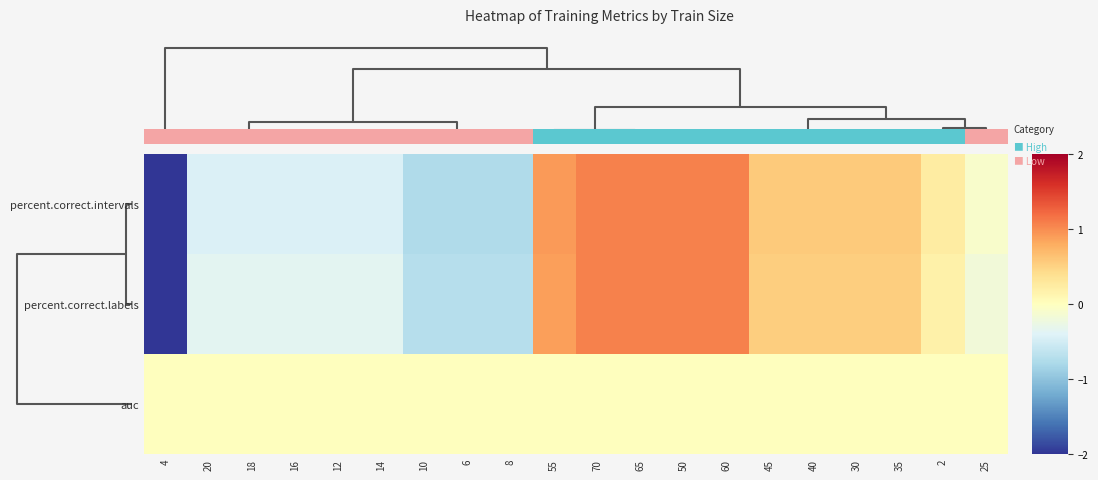

Reading left to right, transcribe all the data shown in this chart.

percent.correct.intervals: 4=-3.3	20=-0.4	18=-0.4	16=-0.4	12=-0.4	14=-0.4	10=-0.8	6=-0.8	8=-0.8	55=0.9	70=1.1	65=1.1	50=1.1	60=1.1	45=0.6	40=0.6	30=0.6	35=0.6	2=0.2	25=-0.1
percent.correct.labels: 4=-3.4	20=-0.4	18=-0.4	16=-0.4	12=-0.4	14=-0.4	10=-0.7	6=-0.7	8=-0.7	55=0.9	70=1.1	65=1.1	50=1.1	60=1.1	45=0.5	40=0.5	30=0.5	35=0.5	2=0.2	25=-0.2
auc: 4=0.0	20=0.0	18=0.0	16=0.0	12=0.0	14=0.0	10=0.0	6=0.0	8=0.0	55=0.0	70=0.0	65=0.0	50=0.0	60=0.0	45=0.0	40=0.0	30=0.0	35=0.0	2=0.0	25=0.0